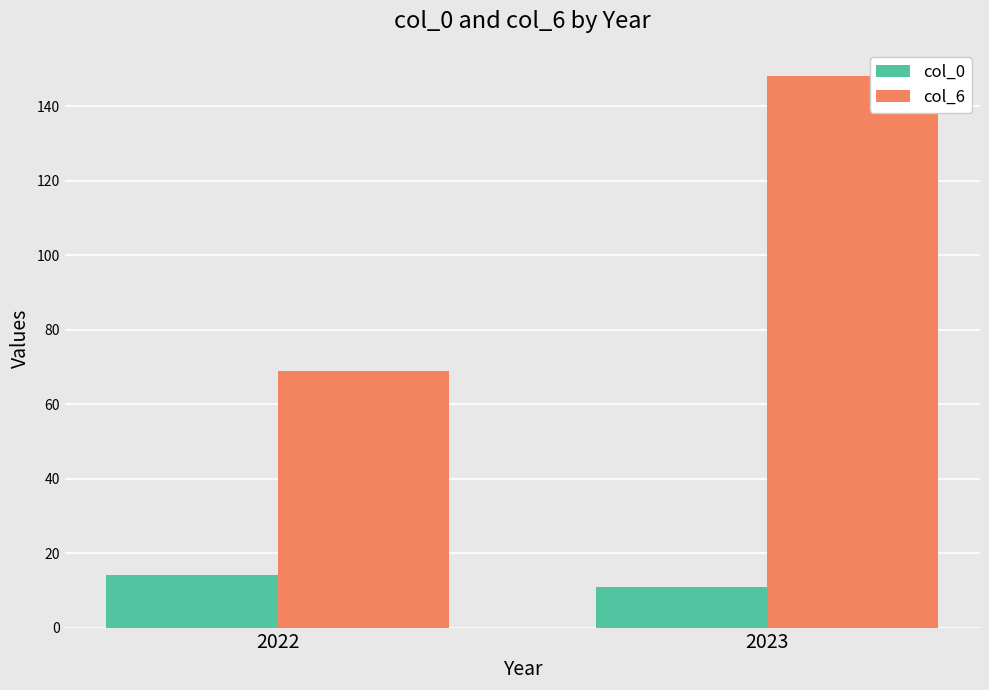

At which label does col_0 reach its peak?

2022